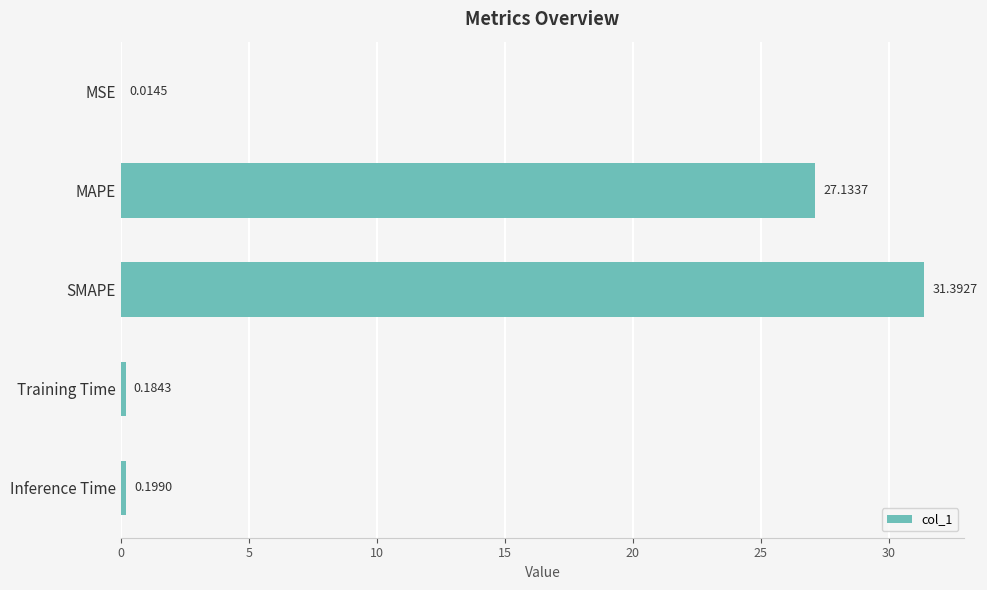

How many data points does each series have?

5